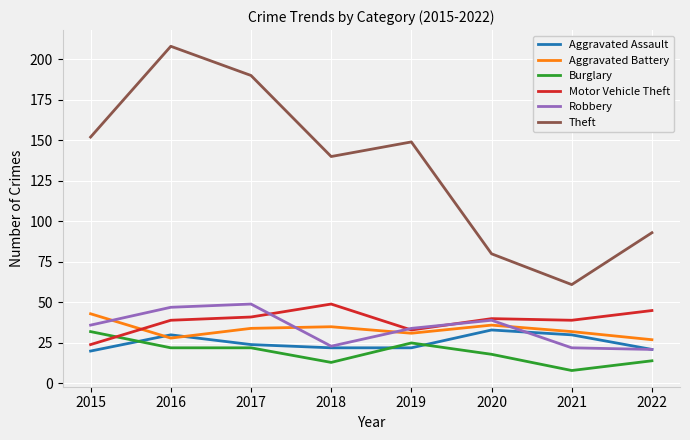

What are all the series names shown in the legend?

Aggravated Assault, Aggravated Battery, Burglary, Motor Vehicle Theft, Robbery, Theft